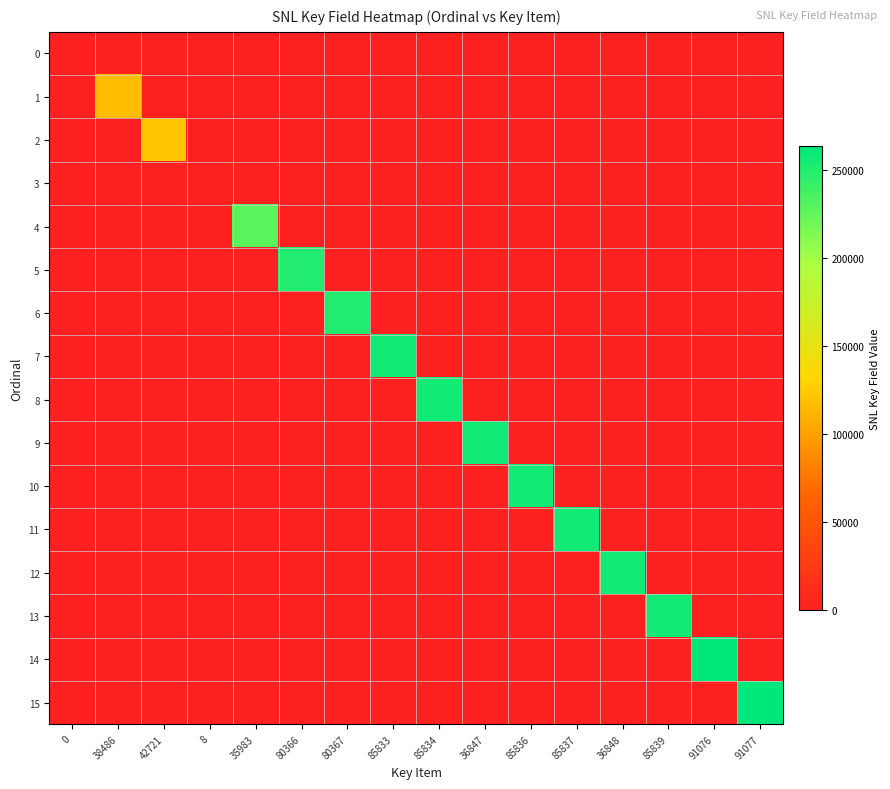

What is the total value across all series at 80366?

249846